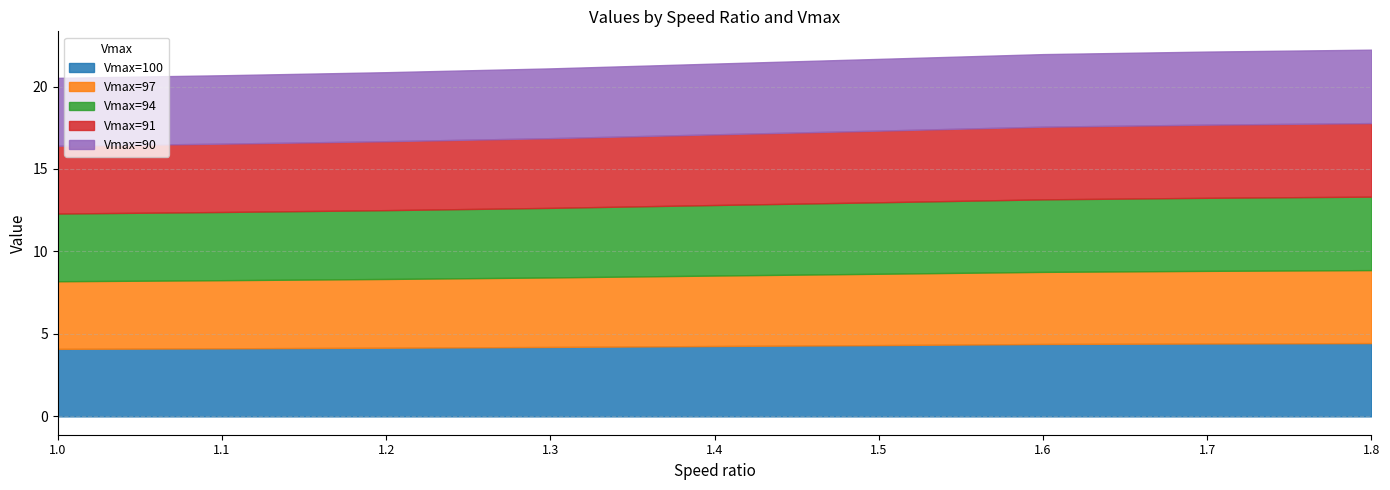

Is it true that Vmax=100 equals 4.4 at 1.7?

True